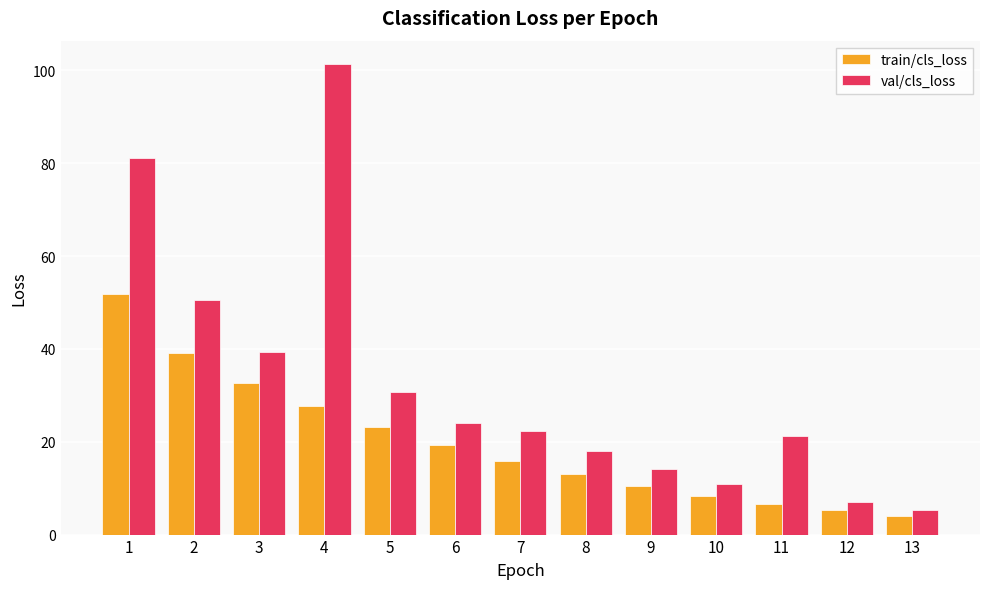

What are all the series names shown in the legend?

train/cls_loss, val/cls_loss